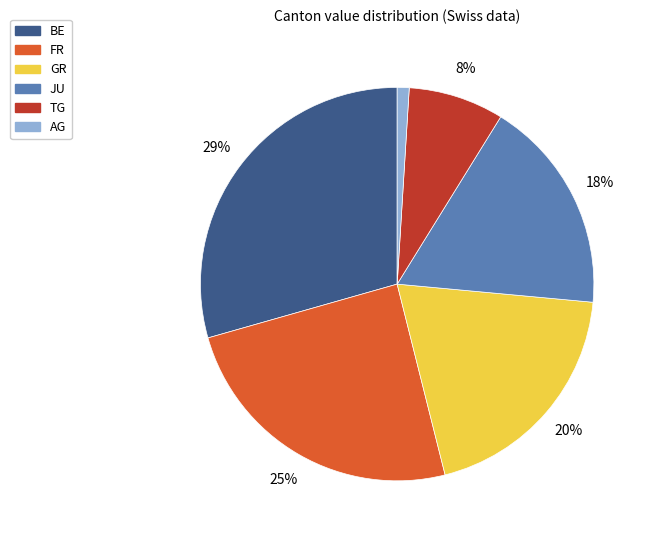

To the nearest percent, what is the average slice percentage?

17%